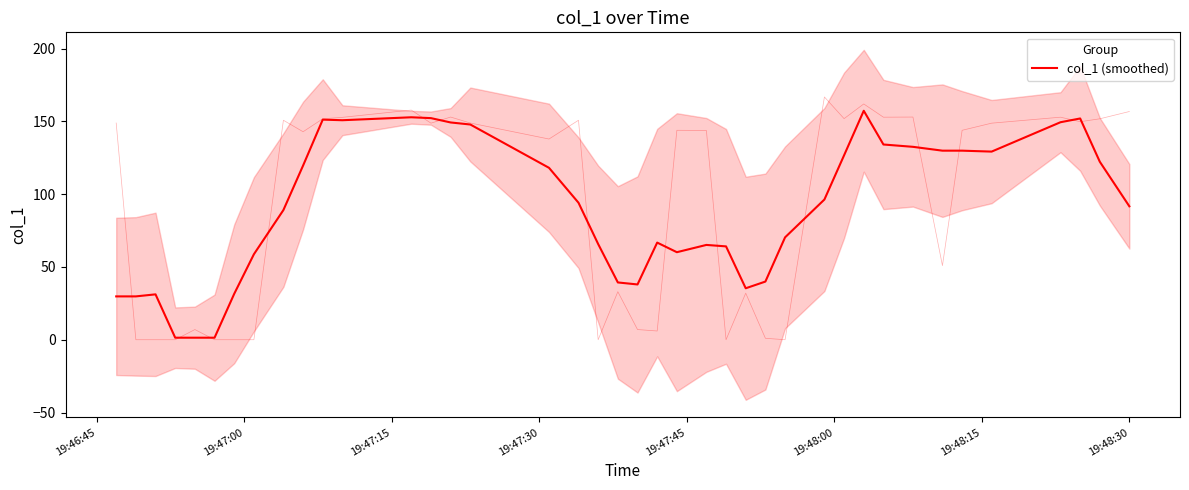

What is the greatest value displayed?

157.3